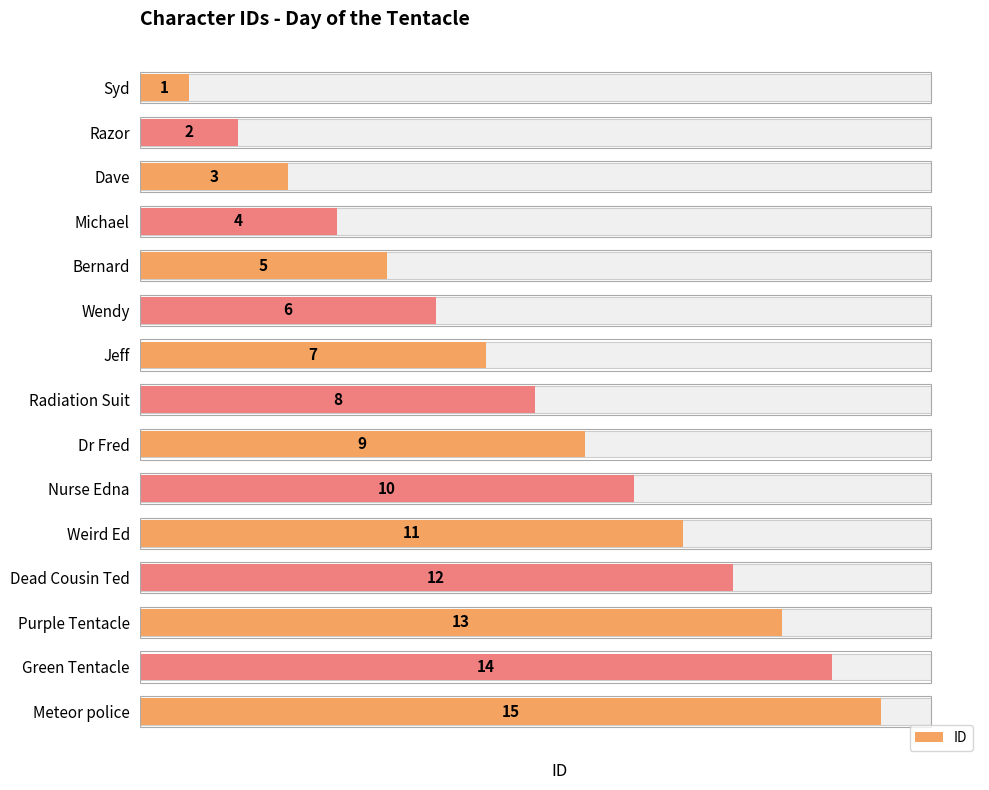

How many categories are shown in the chart?

15